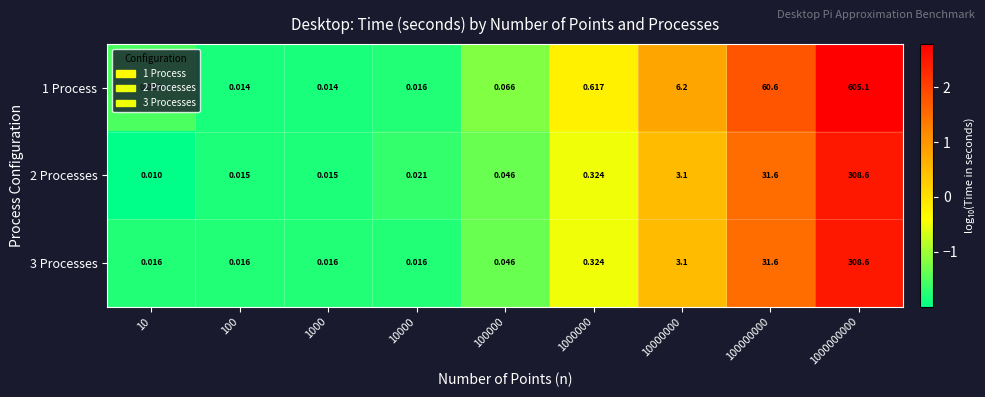

Is the value of 1 Process at 10000000 greater than the value of 3 Processes at 100000000?

No